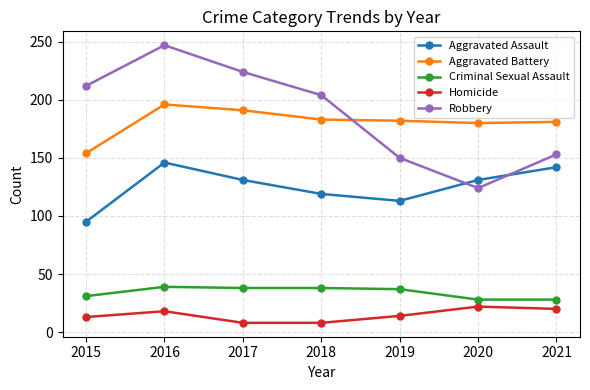

In Robbery, how many points are lower than both neighbors (excluding endpoints)?

1